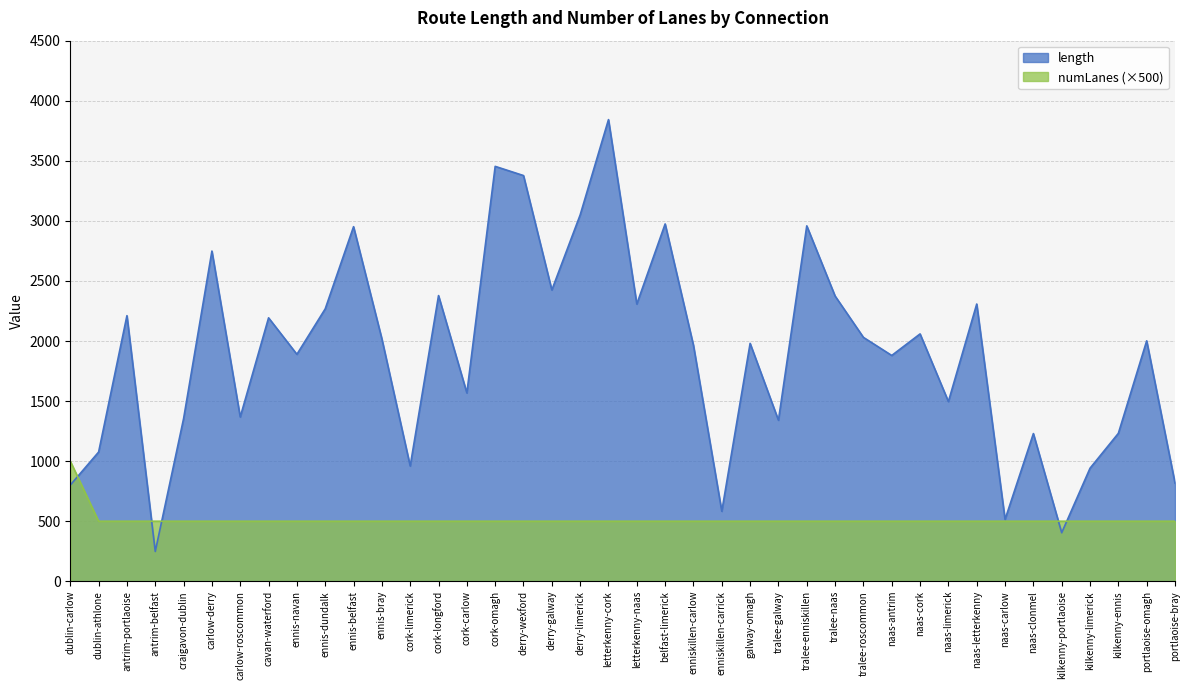

True or false: numLanes has a value of 731.3 at naas-clonmel.

False